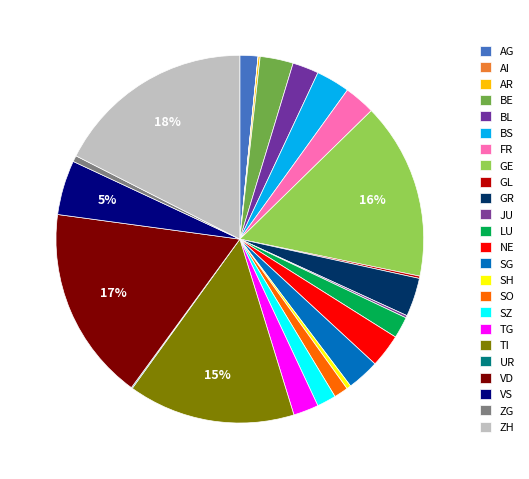

Is GE the majority of the pie?

No